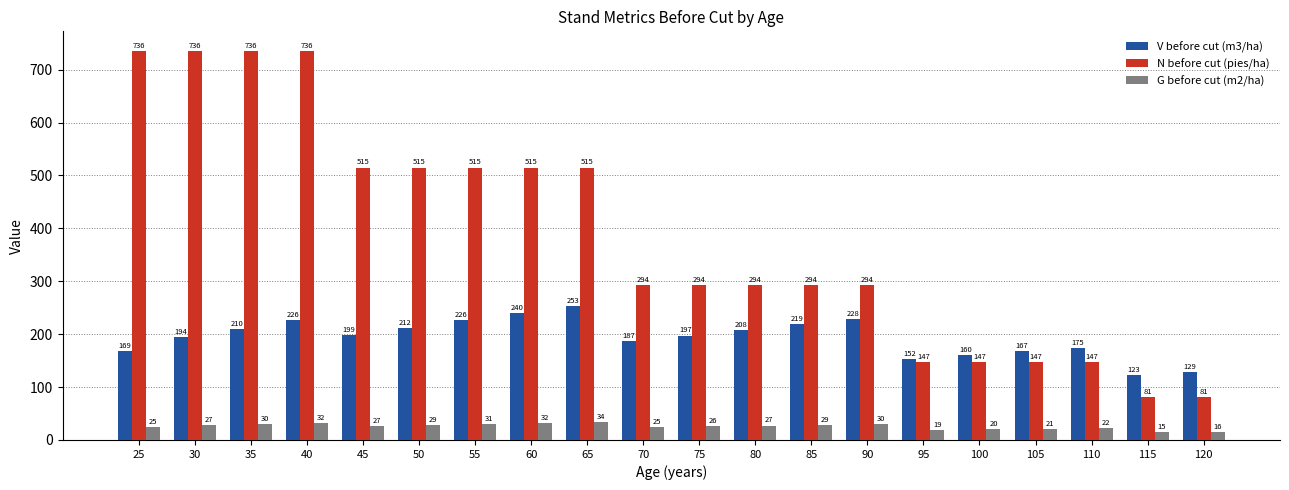

Rank the series by their average value, from highest to lowest.

N before cut (pies/ha), V before cut (m3/ha), G before cut (m2/ha)